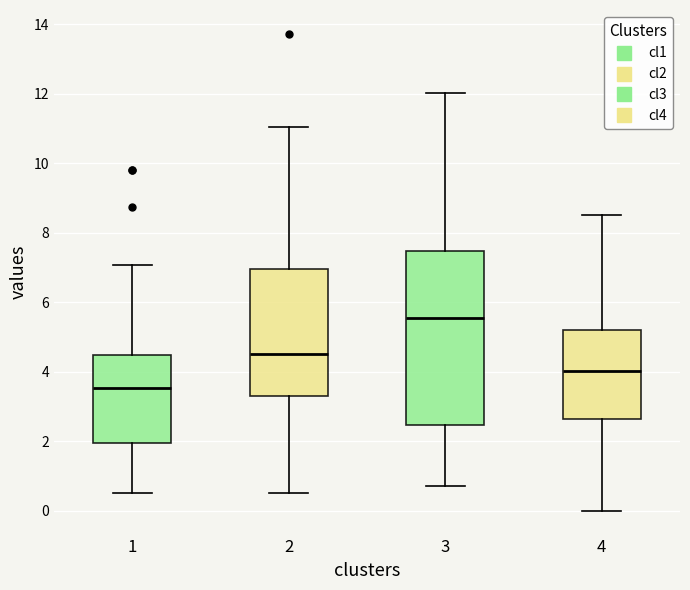

Reading left to right, read every box against the y-axis: the position of its median line, the range the box covers, and the ends of its whiskers. The values are not printed on the chart, so give them approximately, as read against the axis.

1: median 3.6, box 2.0 to 4.4, whiskers 0.6 to 7.0
2: median 4.4, box 3.4 to 7.0, whiskers 0.6 to 11.0
3: median 5.6, box 2.4 to 7.4, whiskers 0.8 to 12.0
4: median 4.0, box 2.6 to 5.2, whiskers 0.0 to 8.6